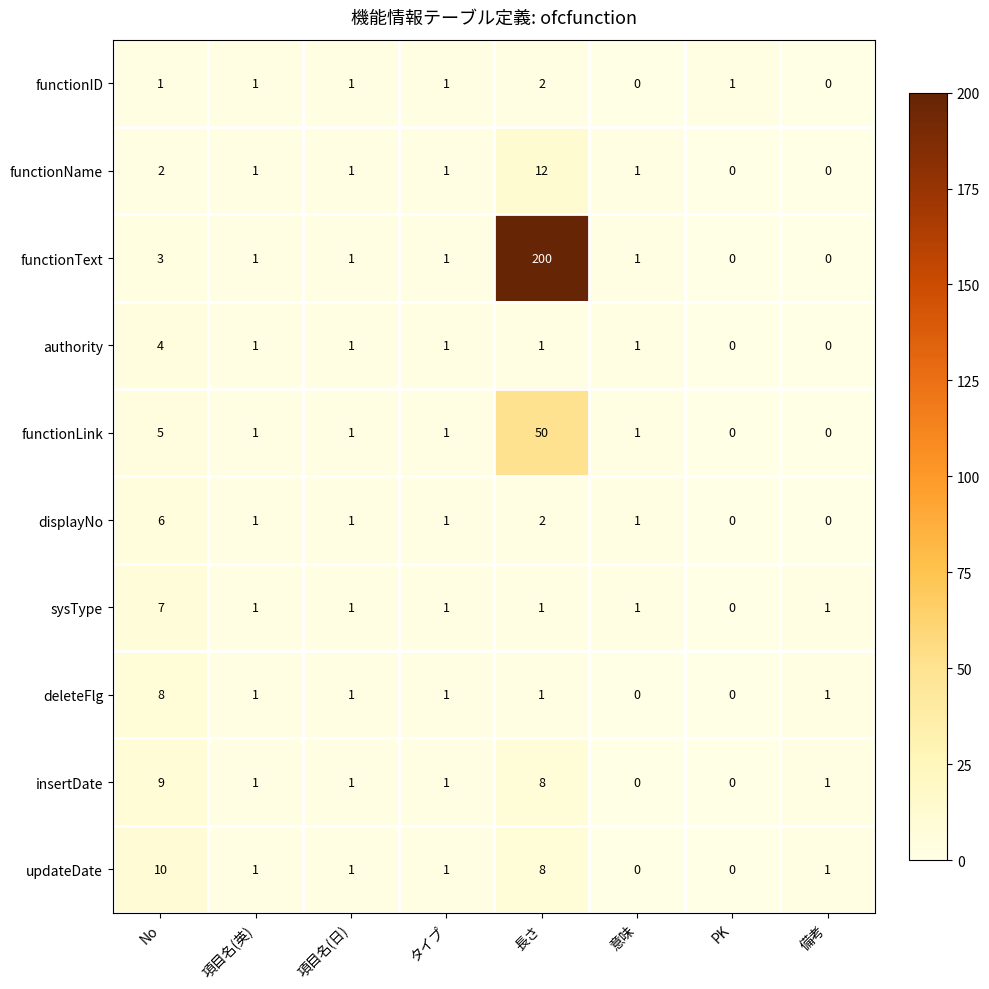

What is the maximum value shown in the chart?

200